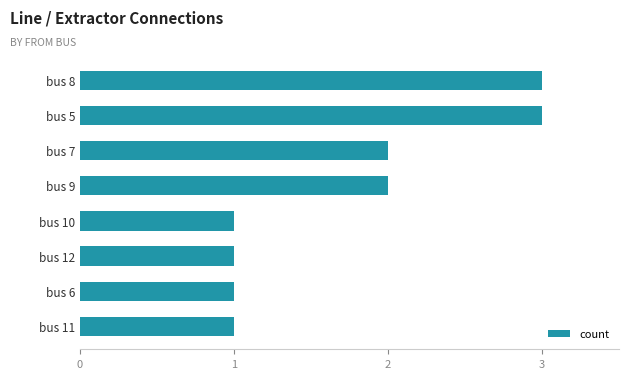

What is the sum of all values?

14